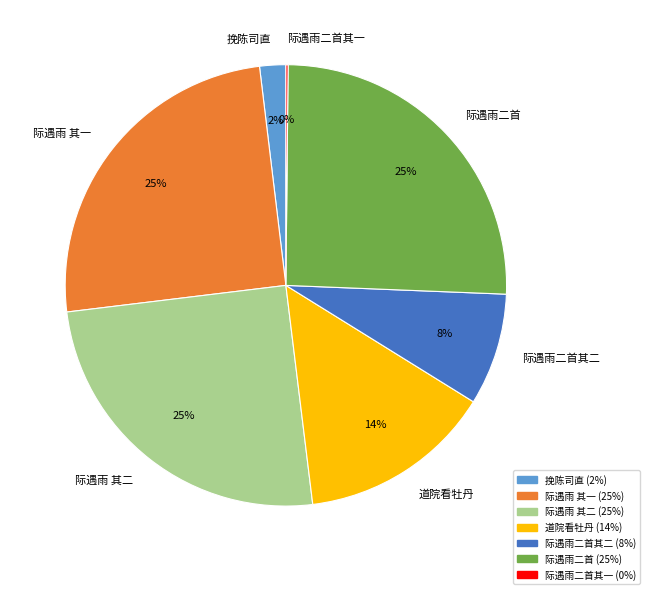

What percentage is the 际遇雨 其一 slice, to the nearest percent?

25%